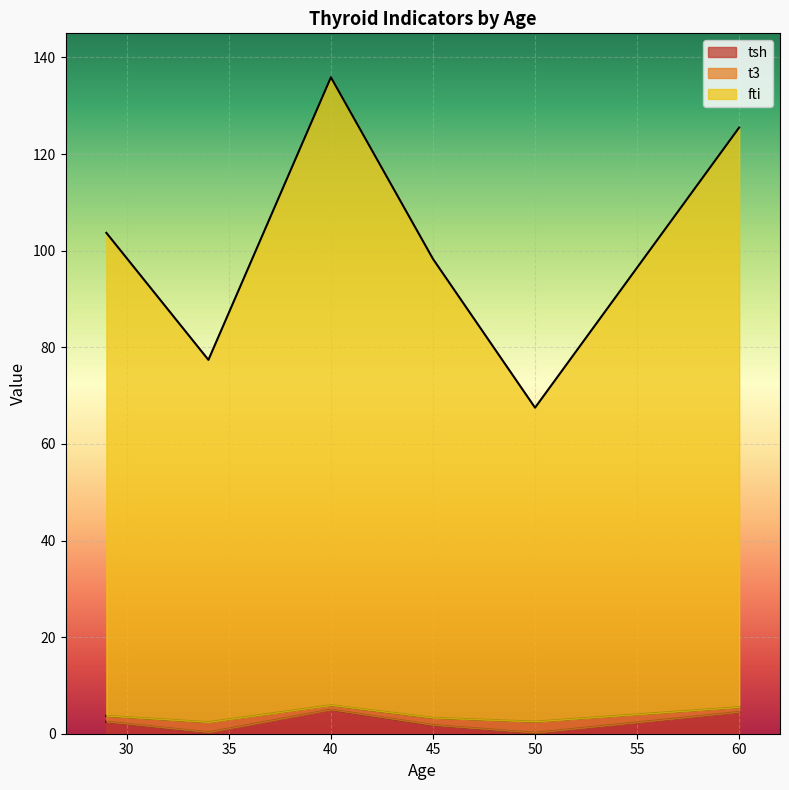

At which category is the sum across all series the highest?

40